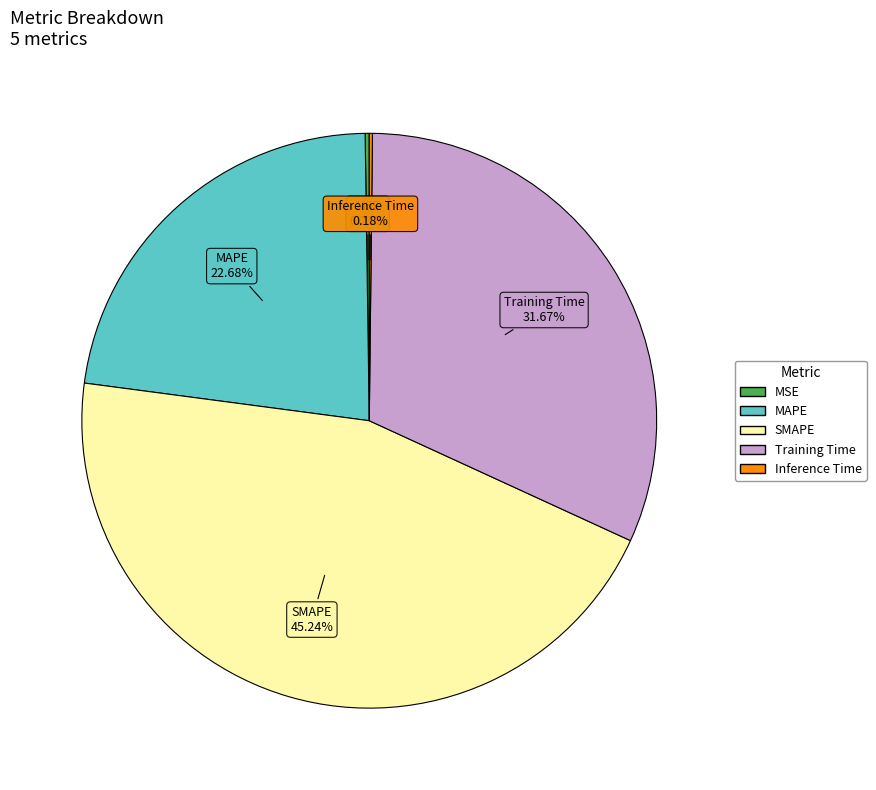

What is the largest slice in the pie chart?

SMAPE